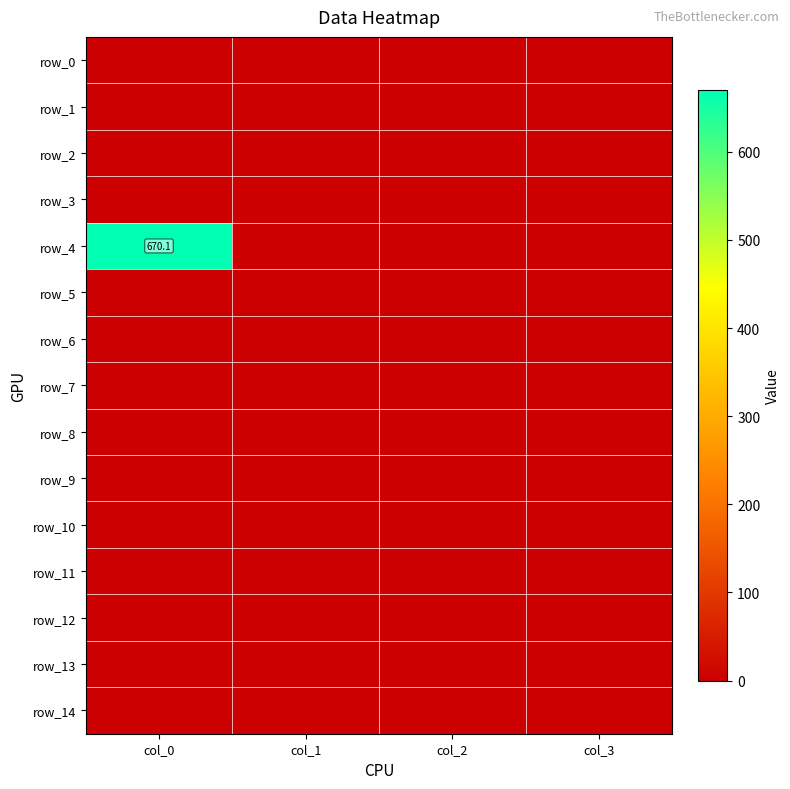

List the labels in order of row_8 value, largest first.

col_0, col_1, col_2, col_3